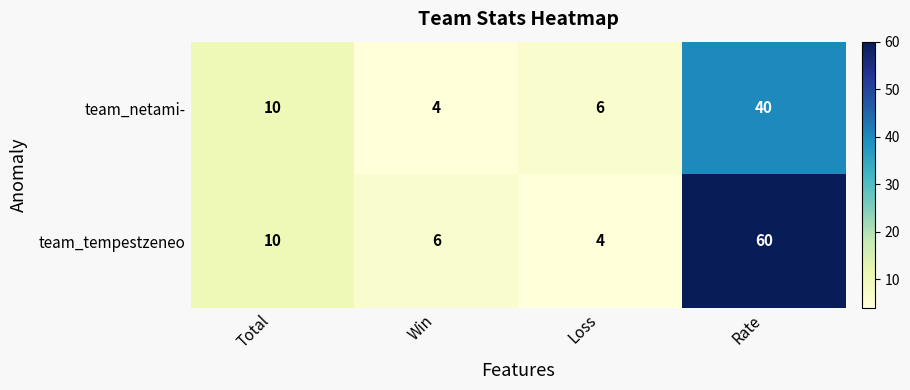

At Win, list the series in order from smallest to largest.

team_netami-, team_tempestzeneo